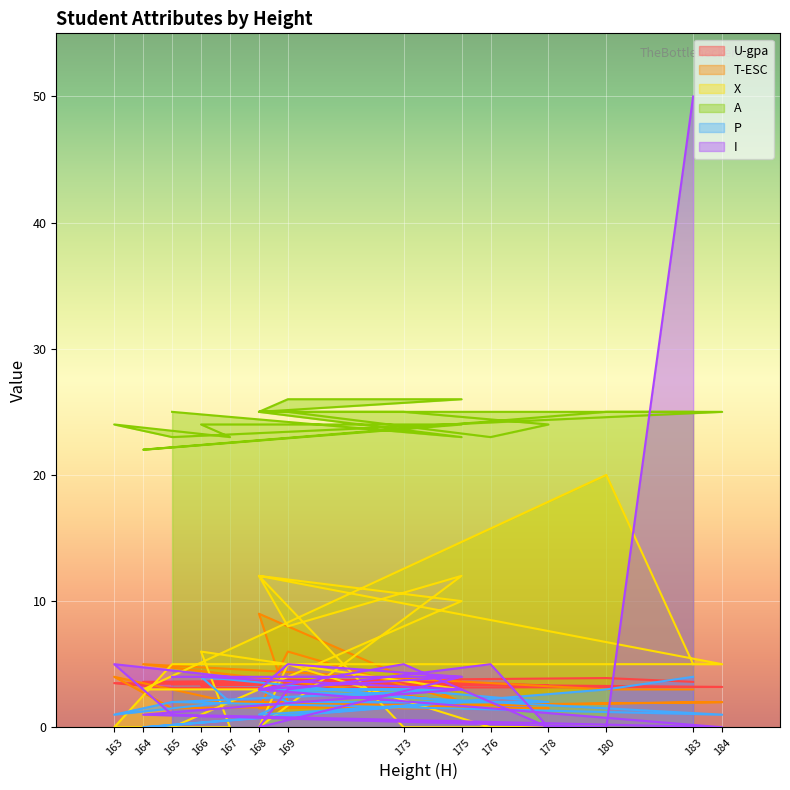

Is the value of T-ESC at 176 greater than the value of P at 168?

No